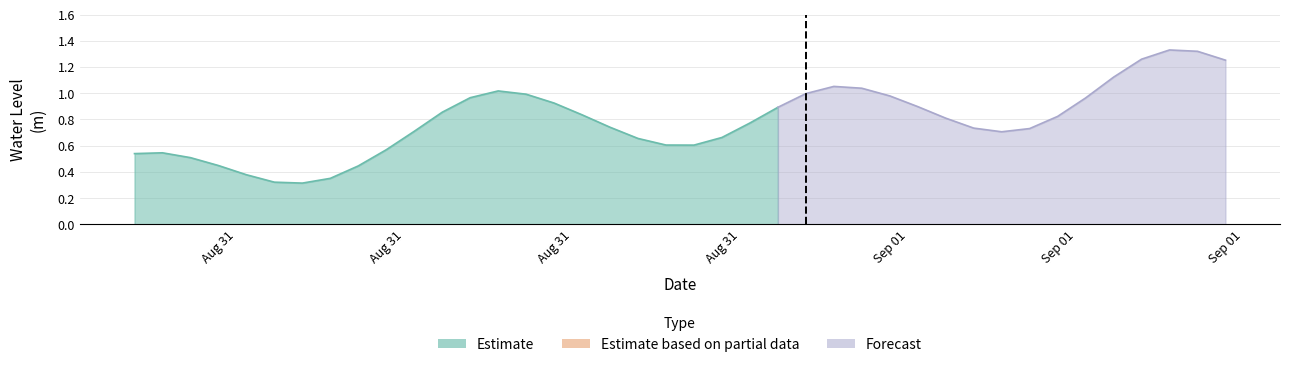

How many data points does each series have?

40